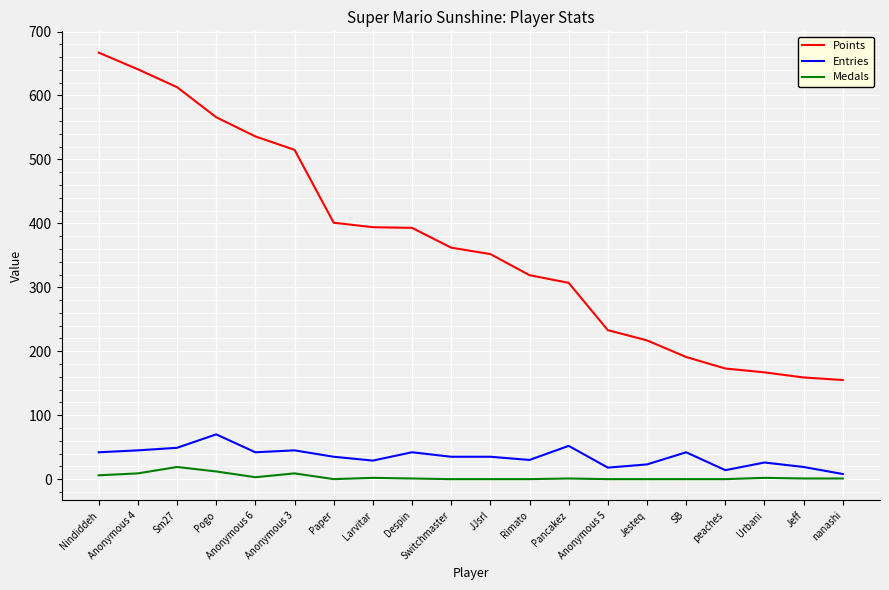

At which category does Medals reach its first local peak?

Sm27